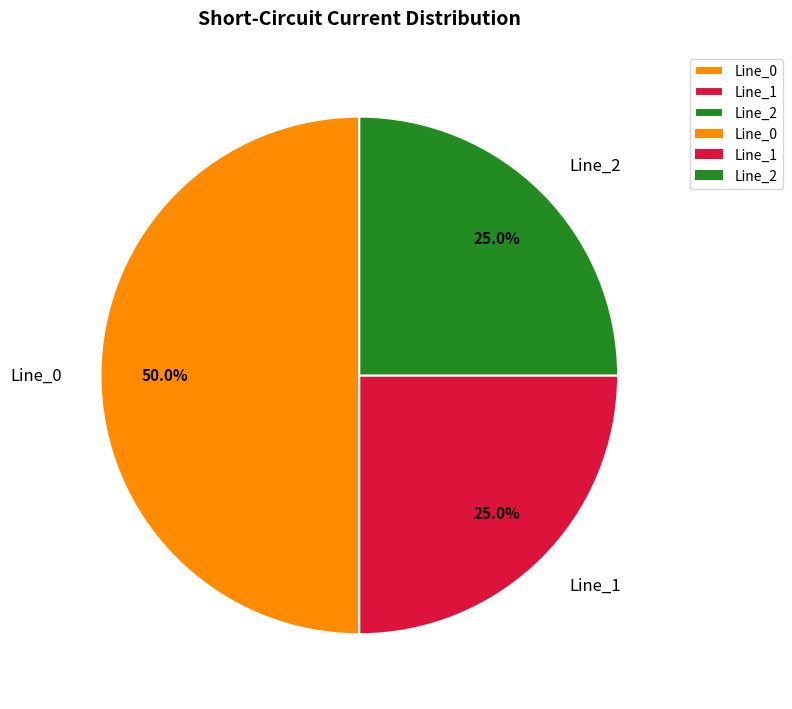

To the nearest percent, what percentage of the pie is Line_1?

25%